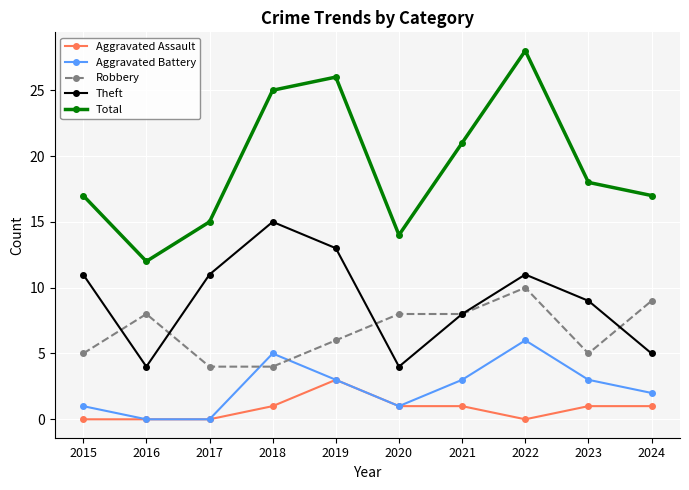

What is the highest value of the Robbery series?

10